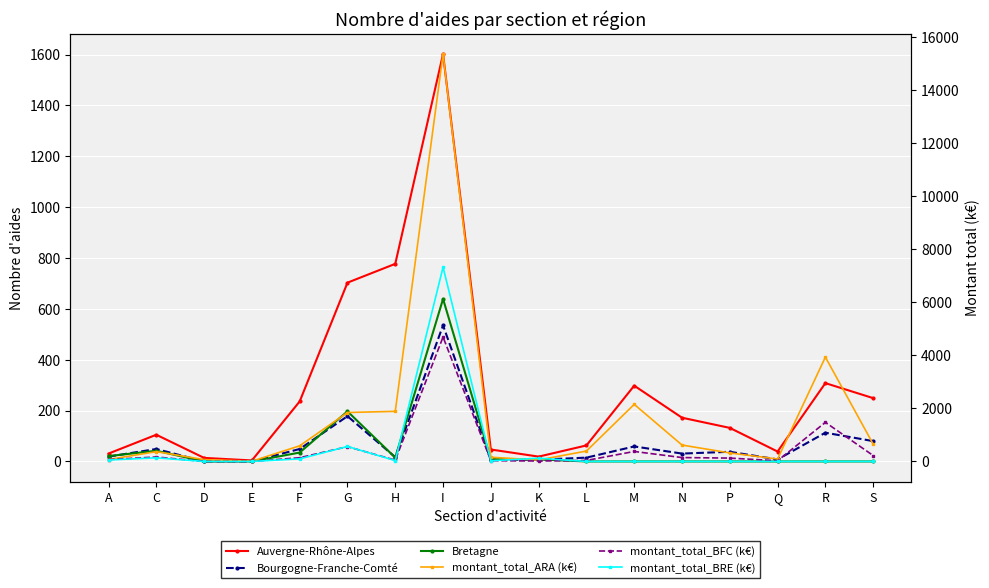

At which category does Bretagne reach its first local peak?

C